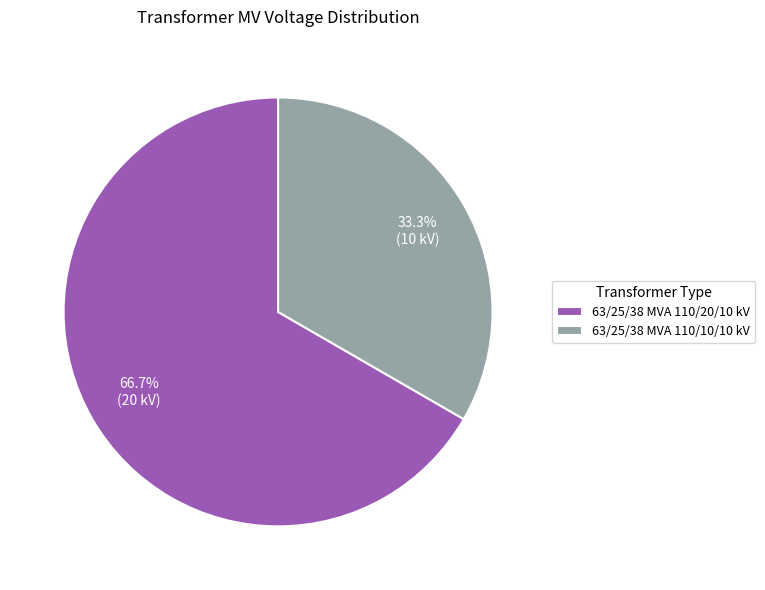

How many slices are in this pie chart?

2